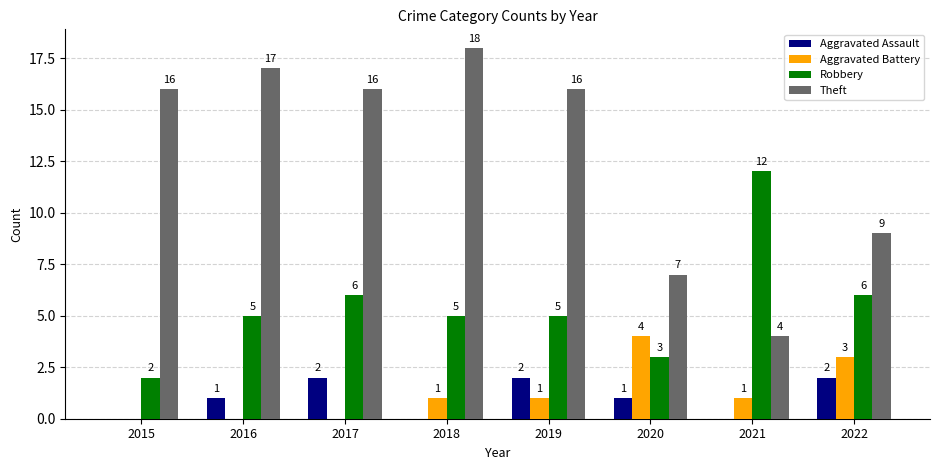

Does the chart contain stacked bars?

No